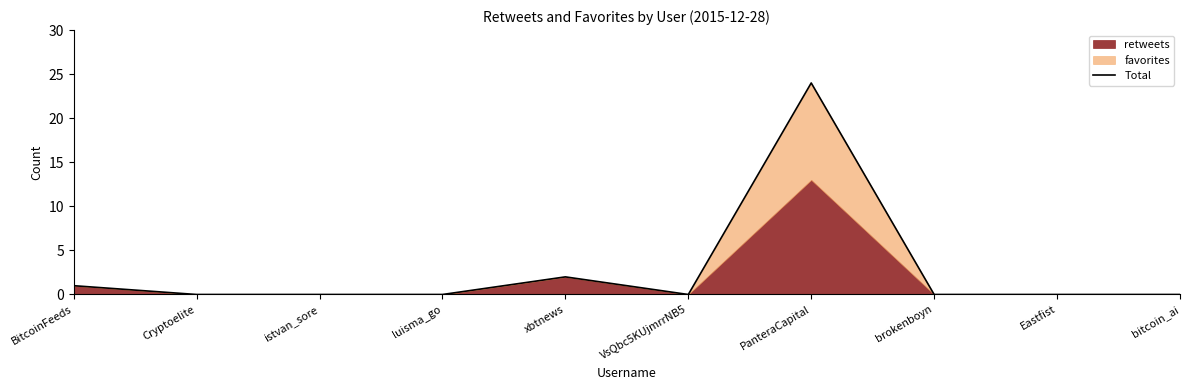

Reading left to right, transcribe all the data shown in this chart.

BitcoinFeeds=1	Cryptoelite=0	istvan_sore=0	luisma_go=0	xbtnews=2	VsQbc5KUjmrrNB5=0	PanteraCapital=24	brokenboyn=0	Eastfist=0	bitcoin_ai=0